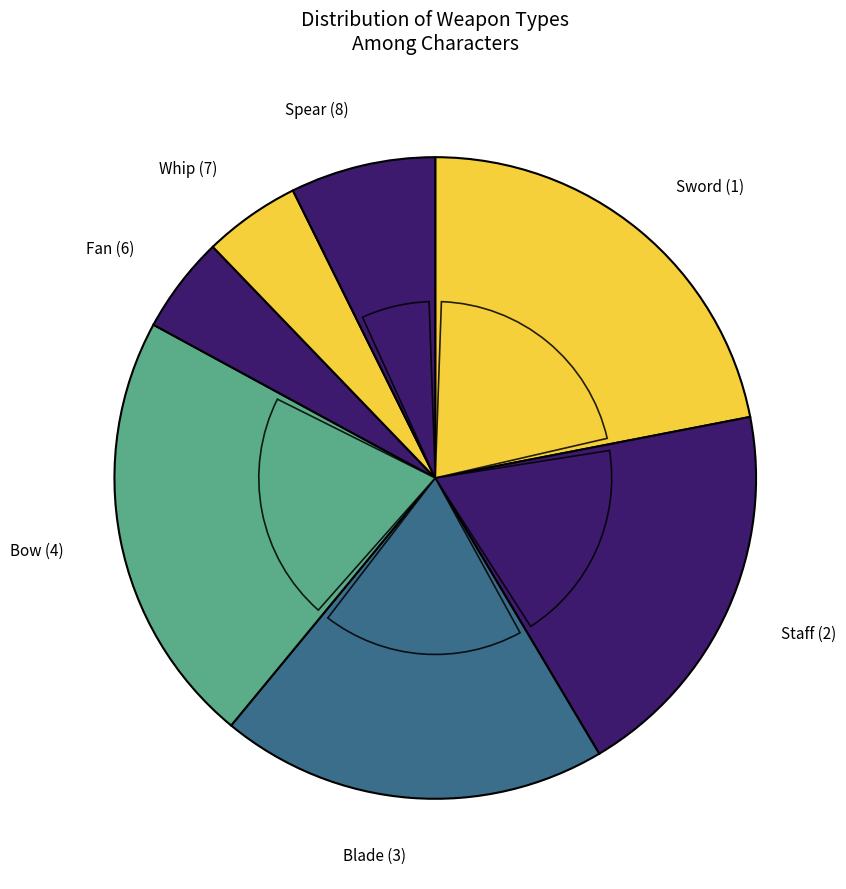

Which category has the smallest portion of the pie?

6